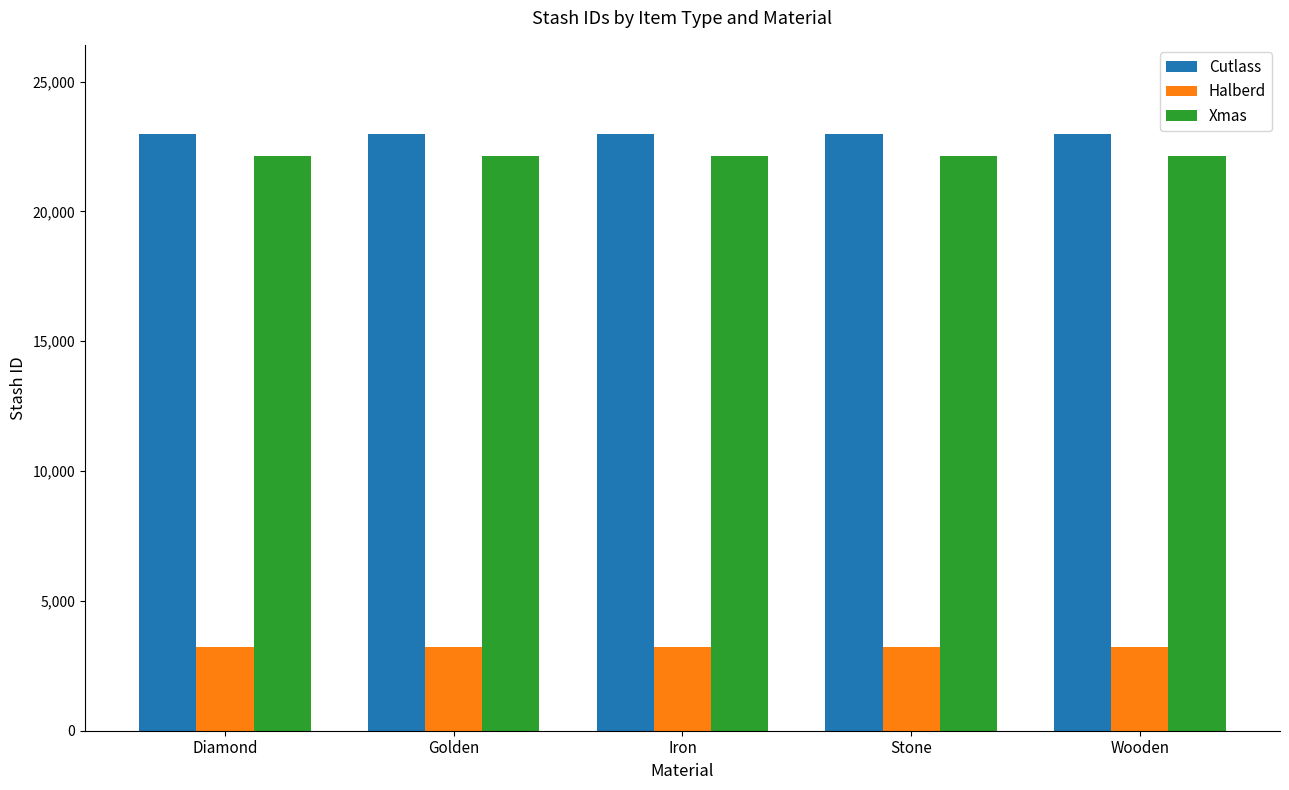

What is the total value across all series at Iron?

48319